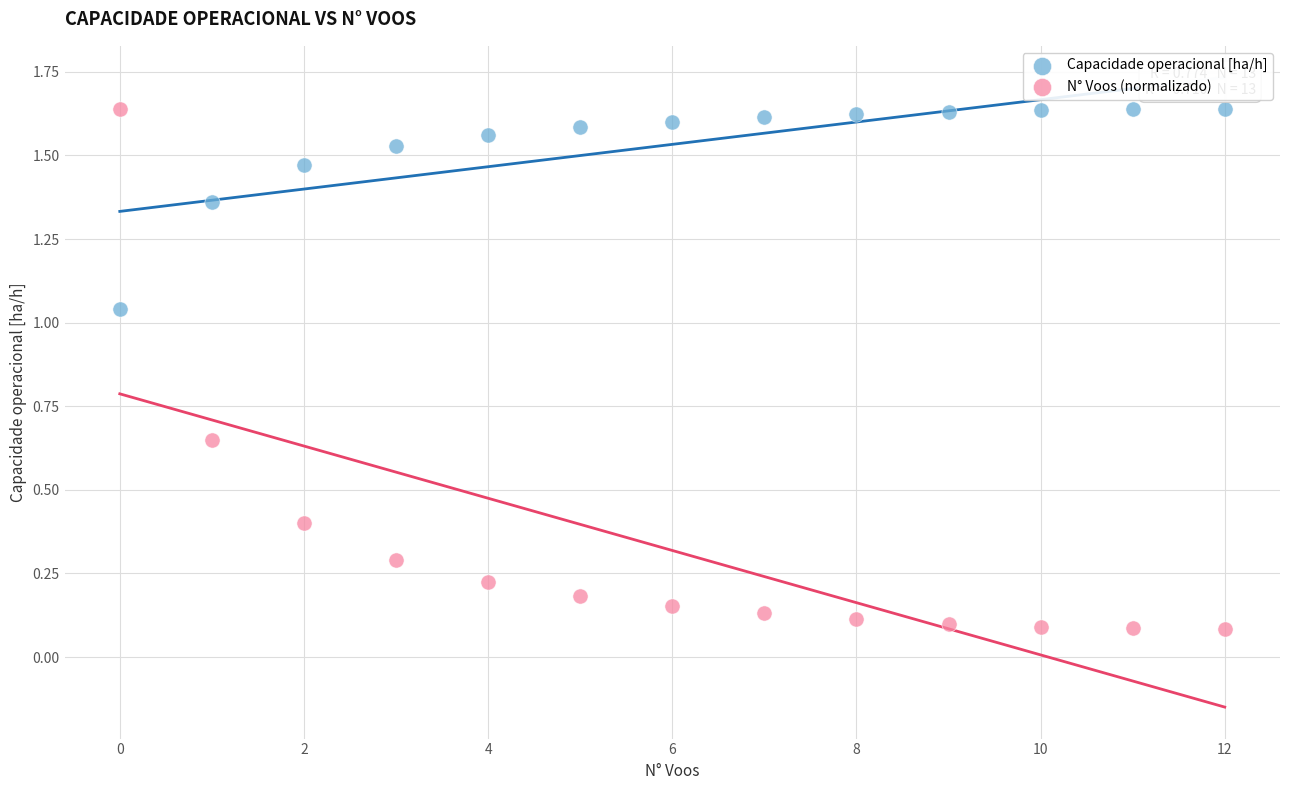

Which series has the widest spread of Y values?

N° Voos (normalizado)